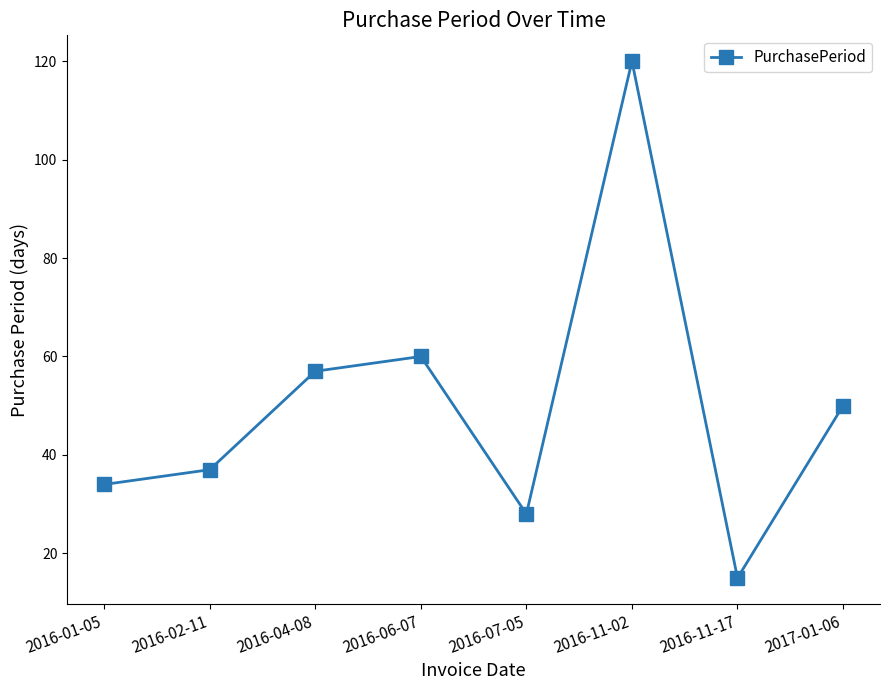

What is the change in value from 2016-11-02 to 2016-11-17?

-105